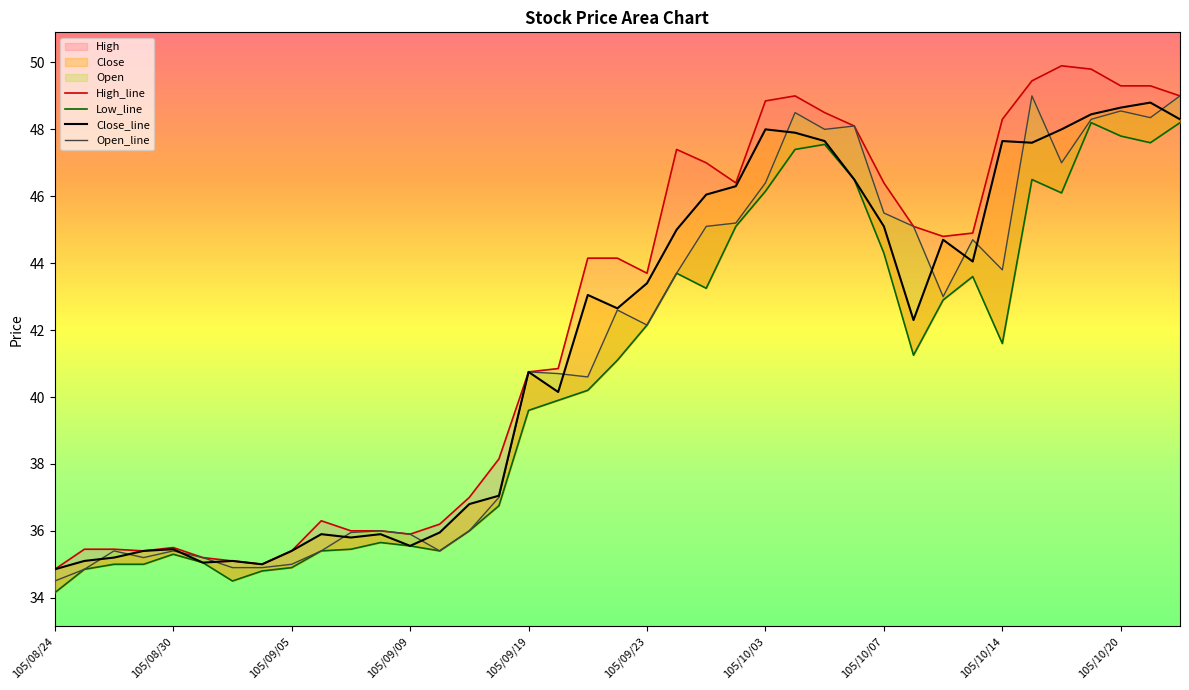

What is the sum of the Open values at 105/09/05 and 105/09/10?

70.4